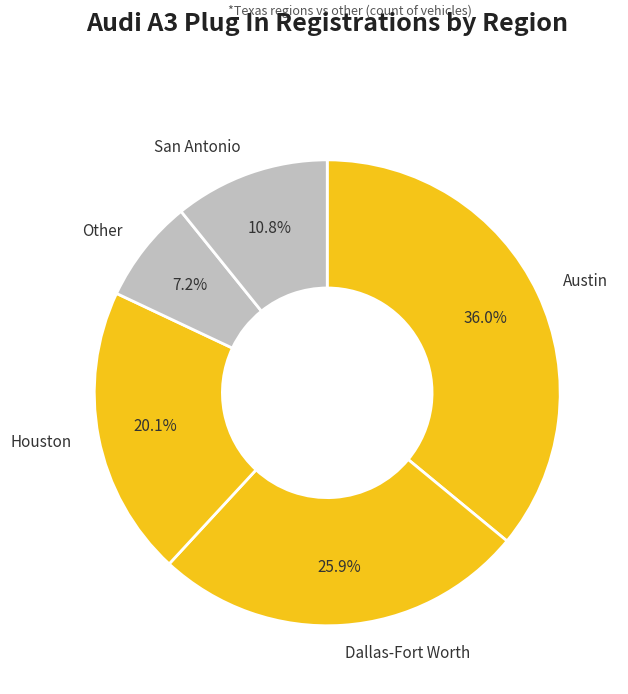

Rank the categories by value from lowest to highest.

Other, San Antonio, Houston, Dallas-Fort Worth, Austin